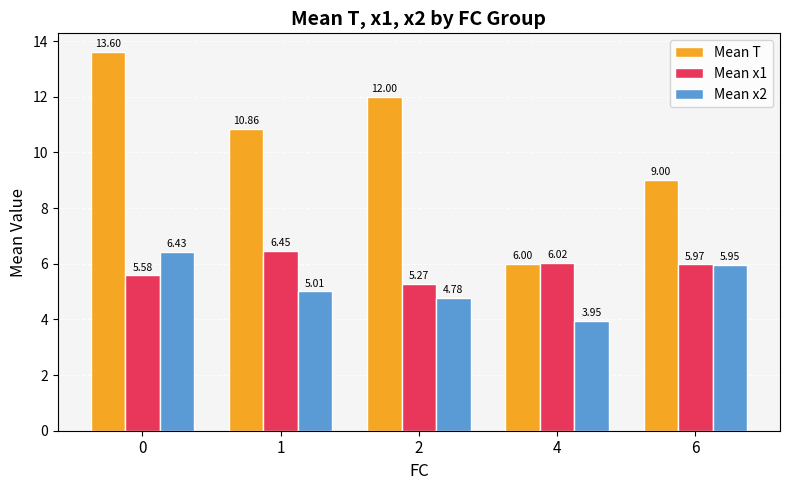

What is the total value across all series at 6?

20.9